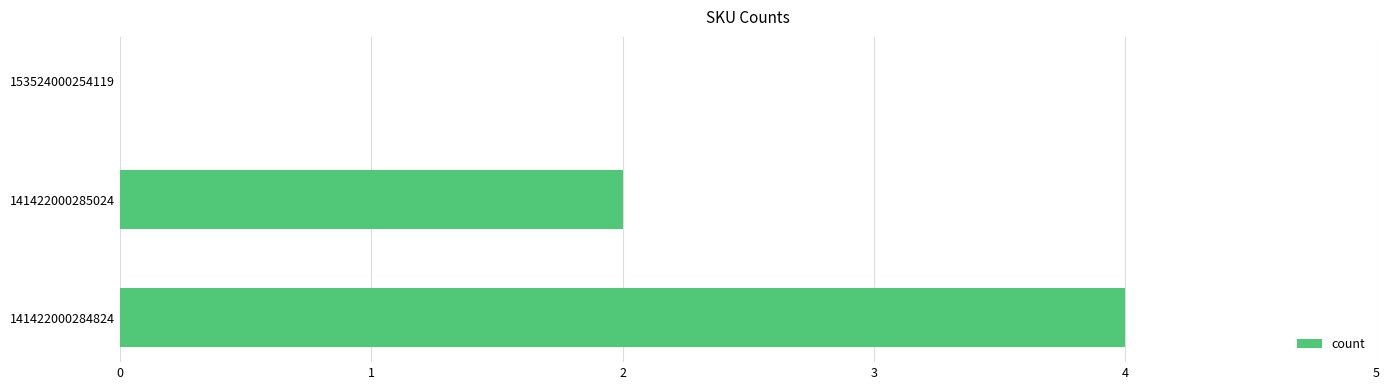

How many distinct data groups are displayed?

1